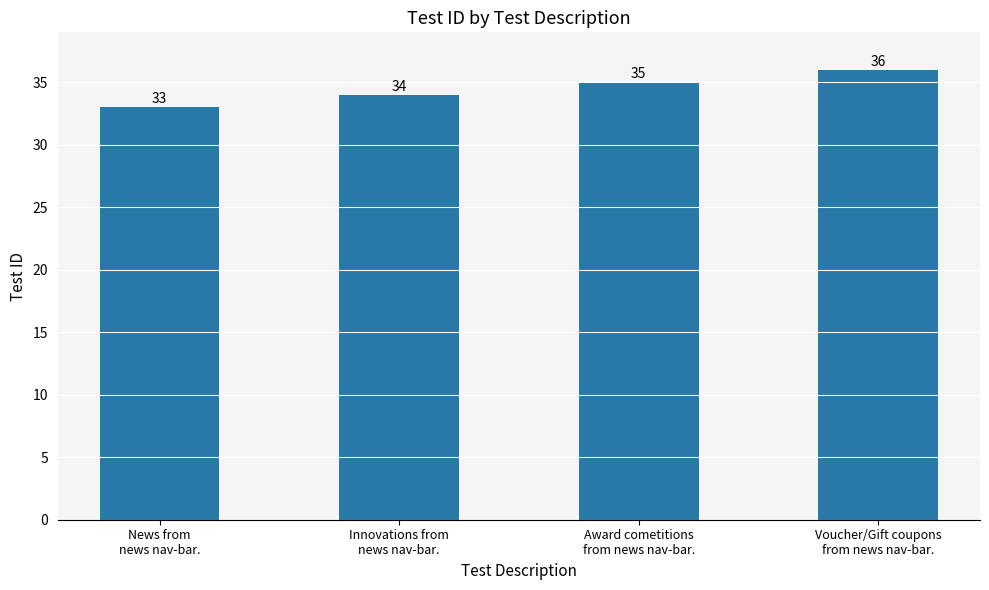

The chart shows a value of 36 at Voucher/Gift coupons
from news nav-bar.. True or false?

True